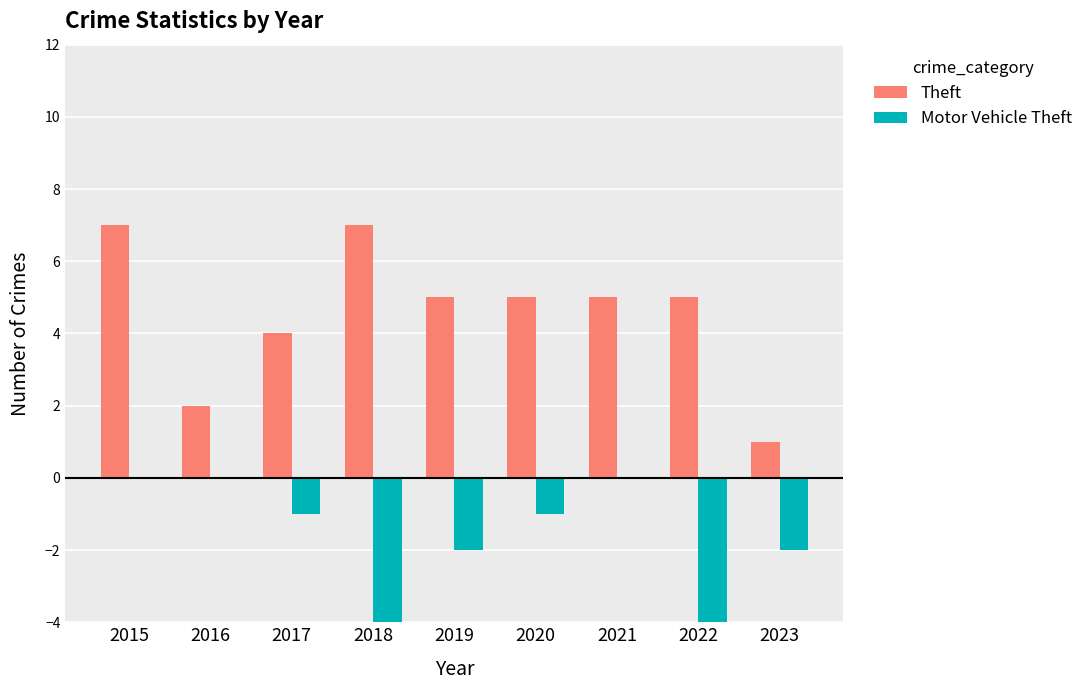

Reading right to left, what are all the values shown in this chart?

Theft: 2023=1	2022=5	2021=5	2020=5	2019=5	2018=7	2017=4	2016=2	2015=7
Motor Vehicle Theft: 2023=-2	2022=-4	2021=0	2020=-1	2019=-2	2018=-6	2017=-1	2016=0	2015=0